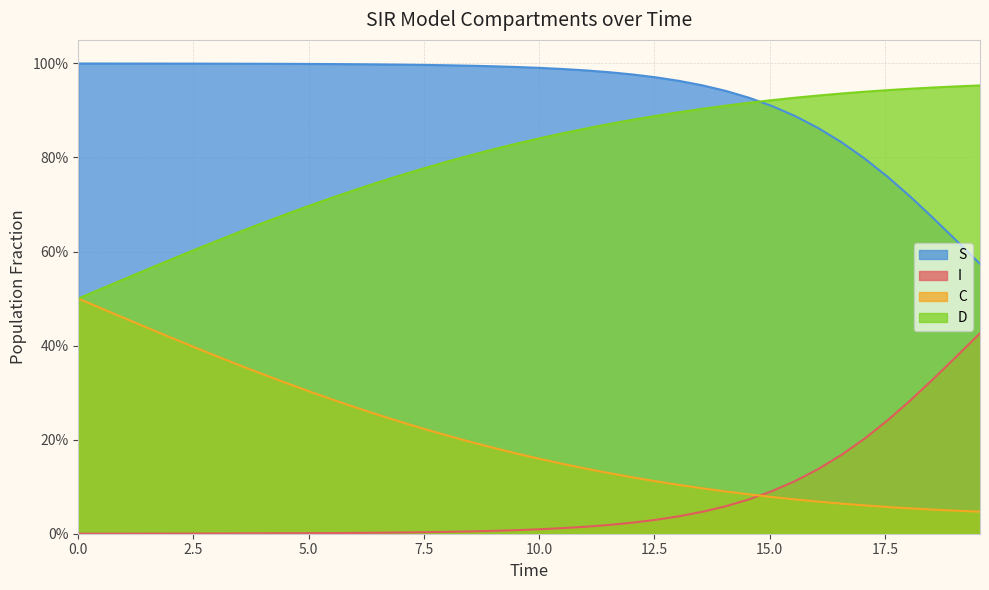

True or false: C and S cross at least once.

False